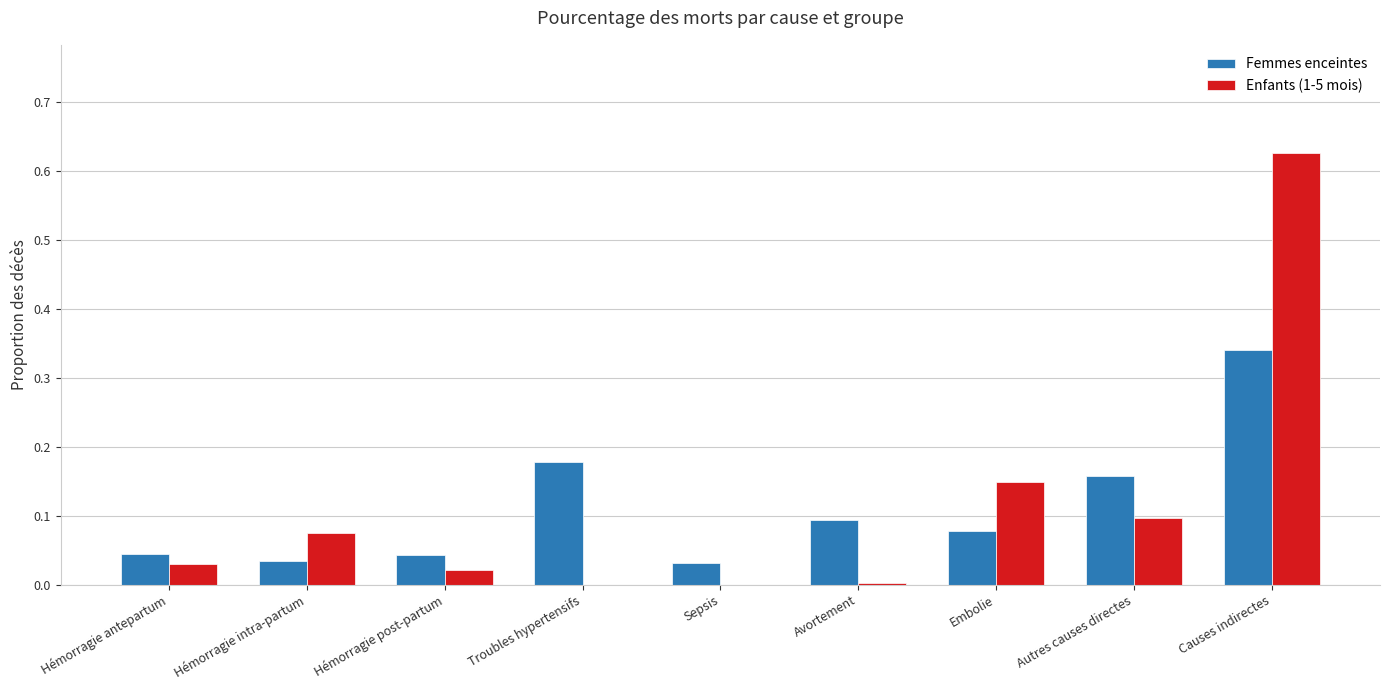

What is the sum of all Enfants (1-5 mois) values?

1.0